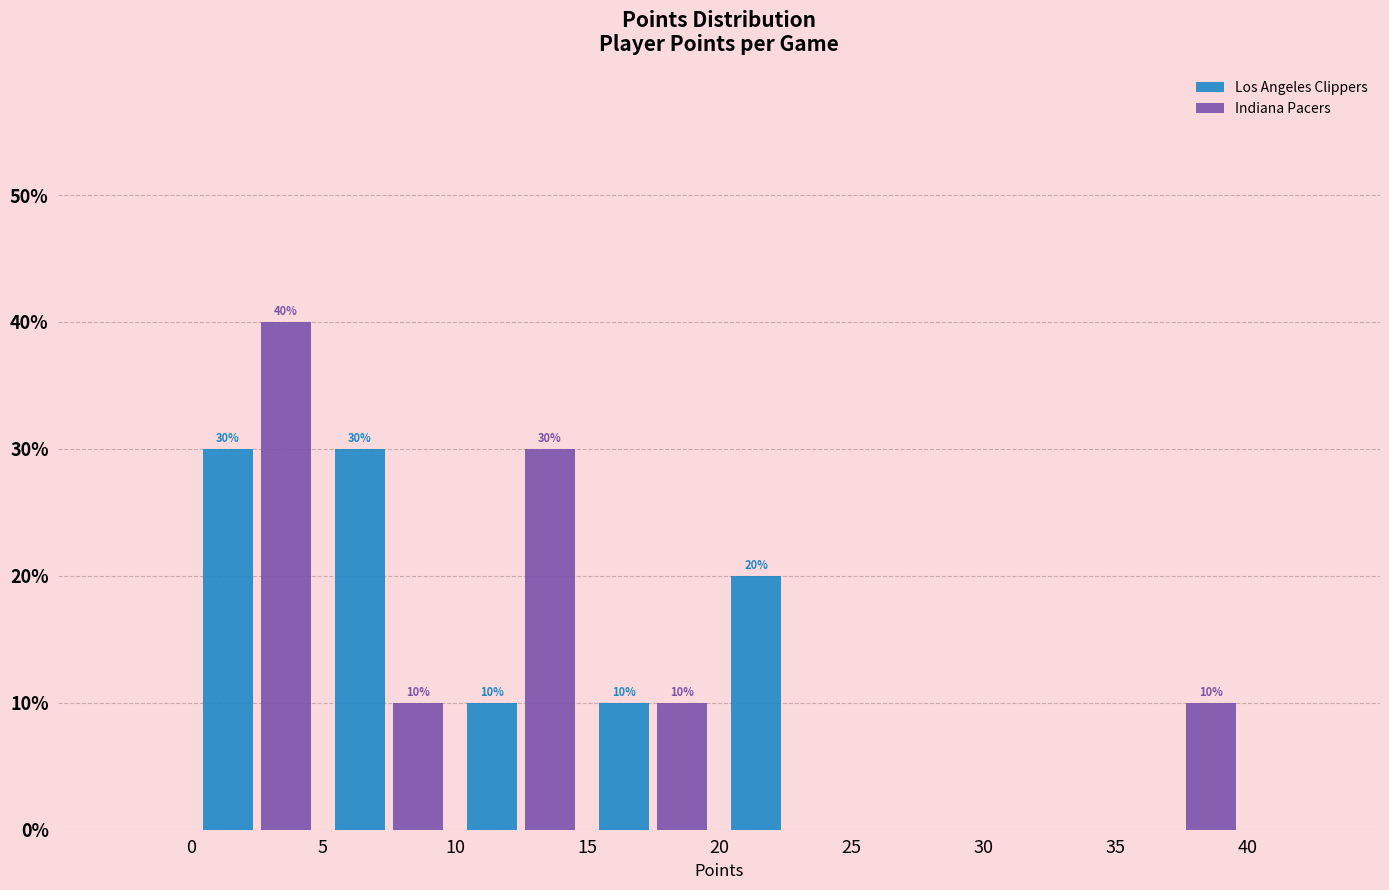

In the Indiana Pacers series, which range on the x-axis has the tallest bar?

0 to 5